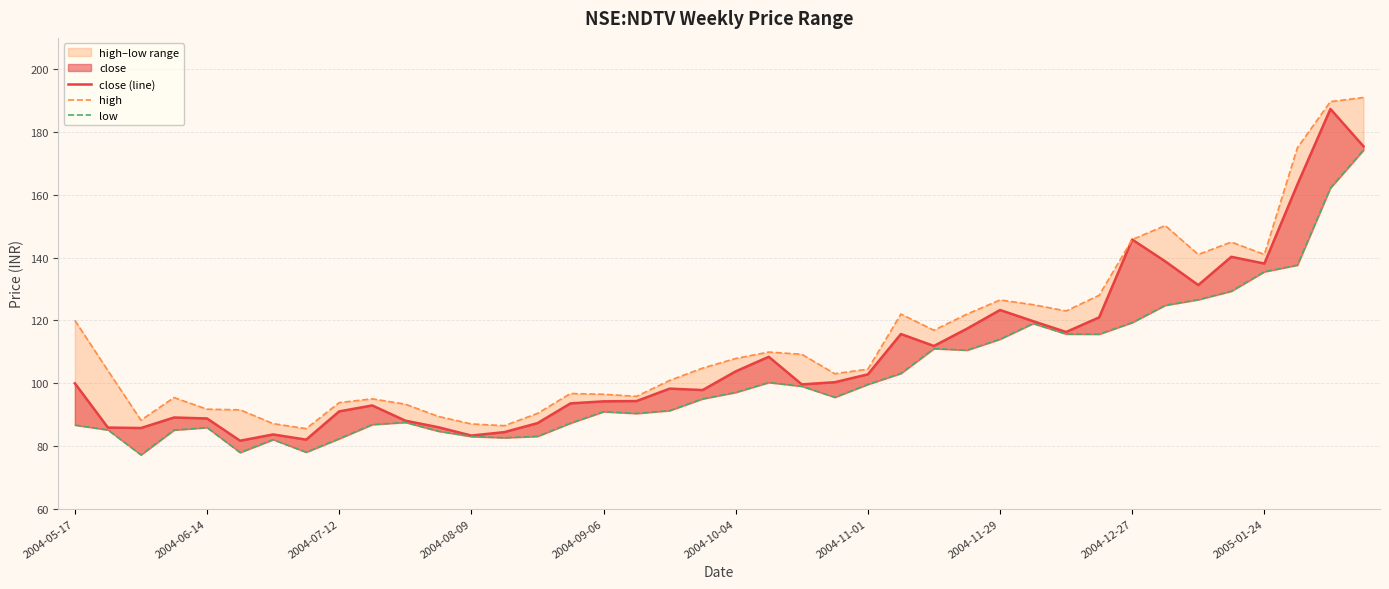

True or false: close (line) and high intersect in this chart.

False